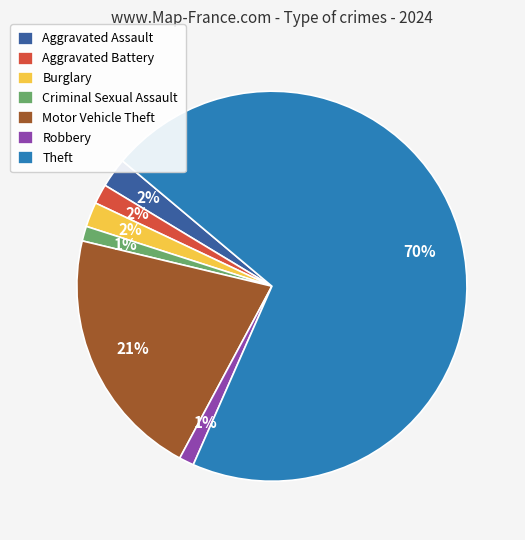

To the nearest percent, what is the average slice percentage?

14%